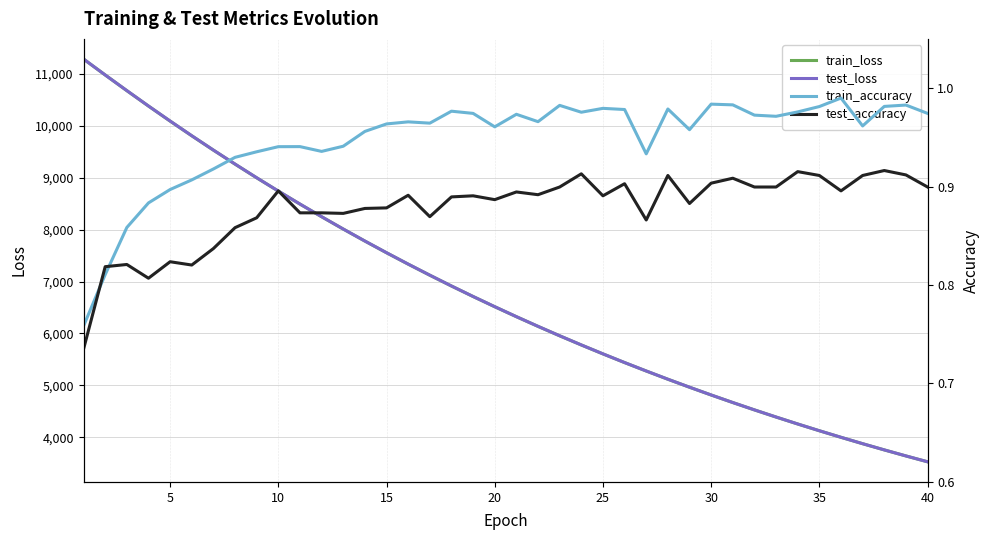

What is the smallest value displayed?

0.7